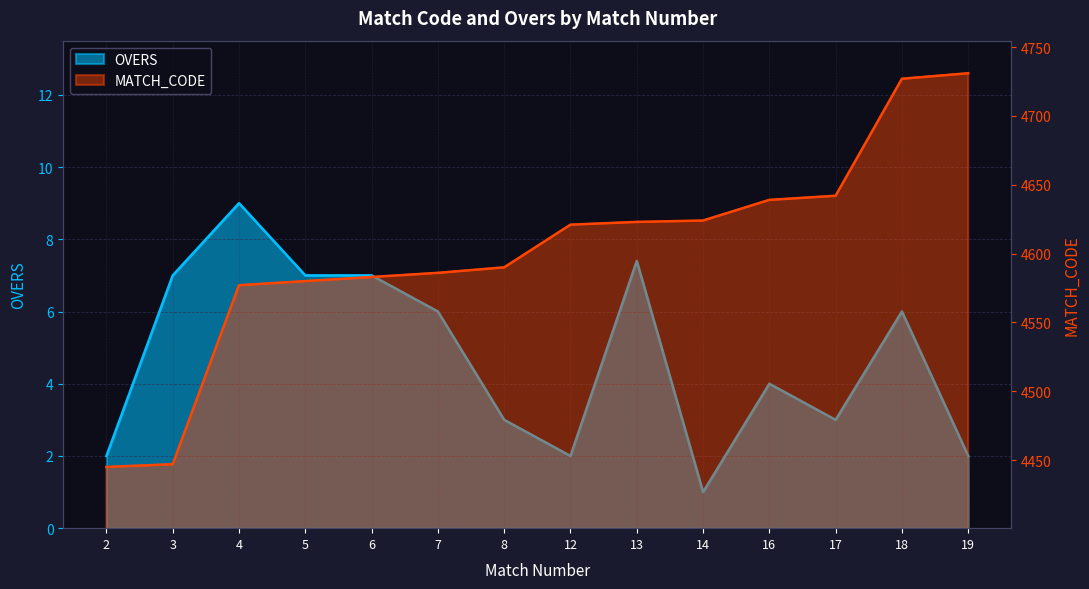

What are all the series names shown in the legend?

OVERS, MATCH_CODE